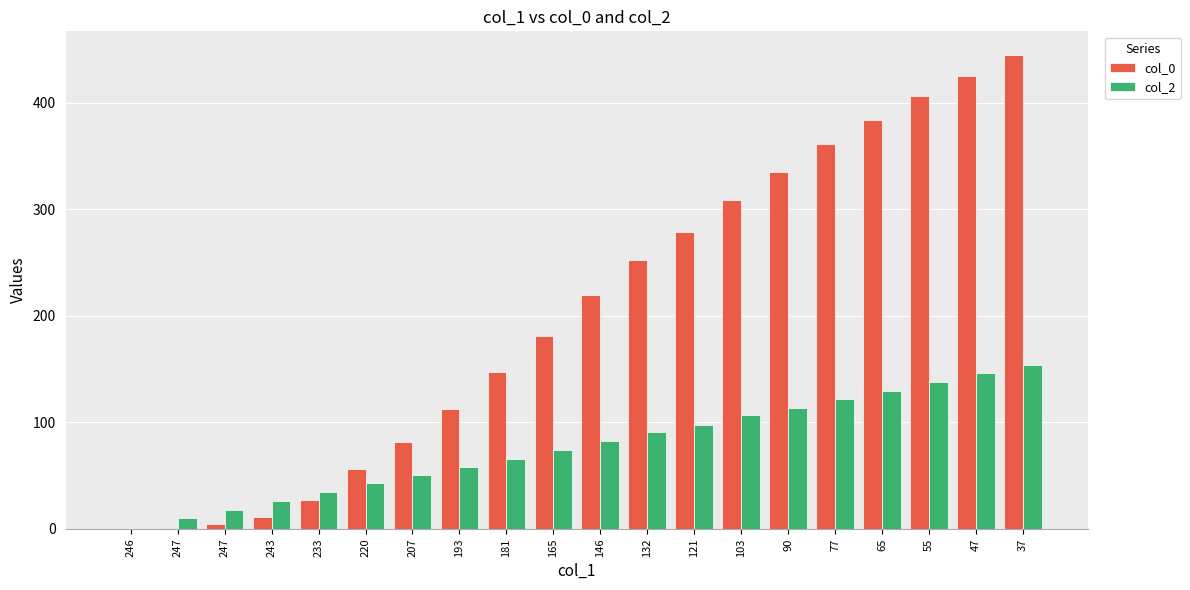

At how many categories does at least one series exceed 398?

3